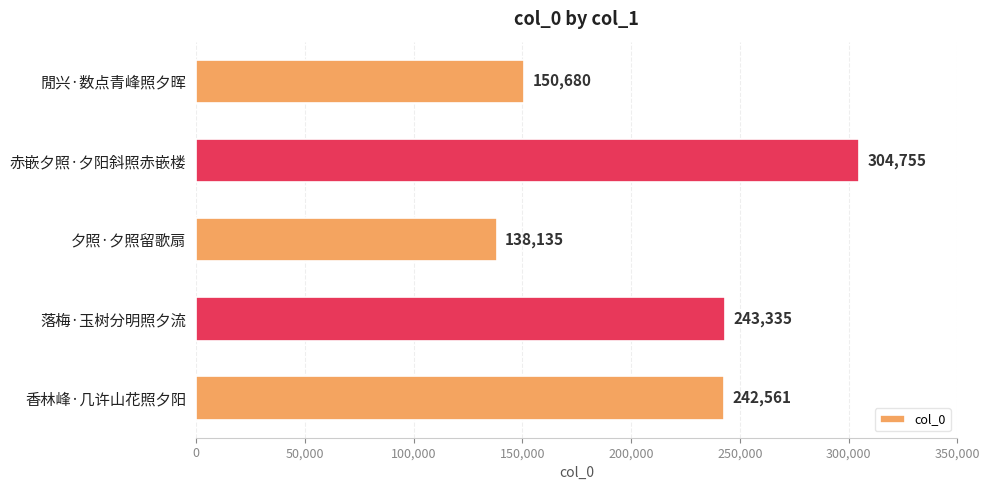

At which category does the chart reach its minimum across all series?

夕照·夕照留歌扇